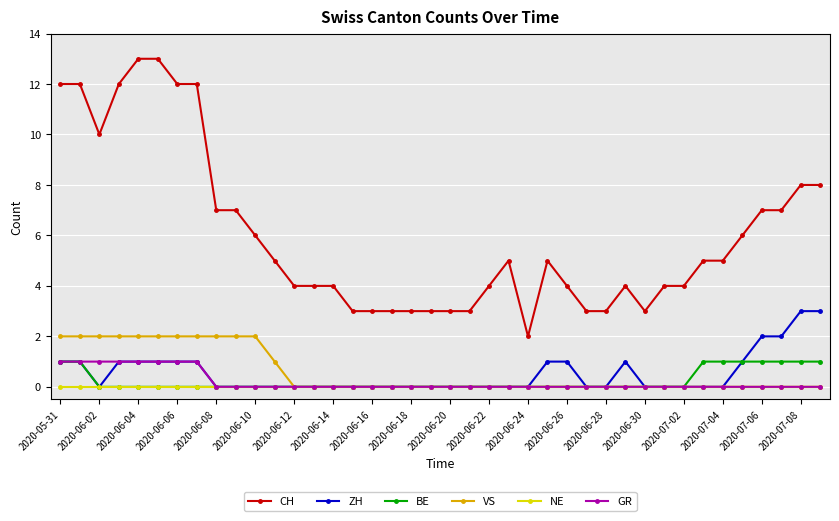

What are all the series names shown in the legend?

CH, ZH, BE, VS, NE, GR